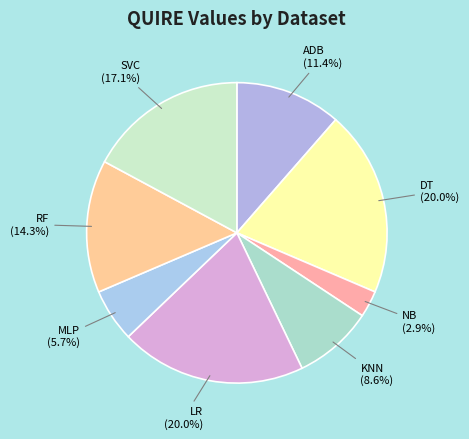

Approximately how many times larger is the value at NB compared to RF?

0.2